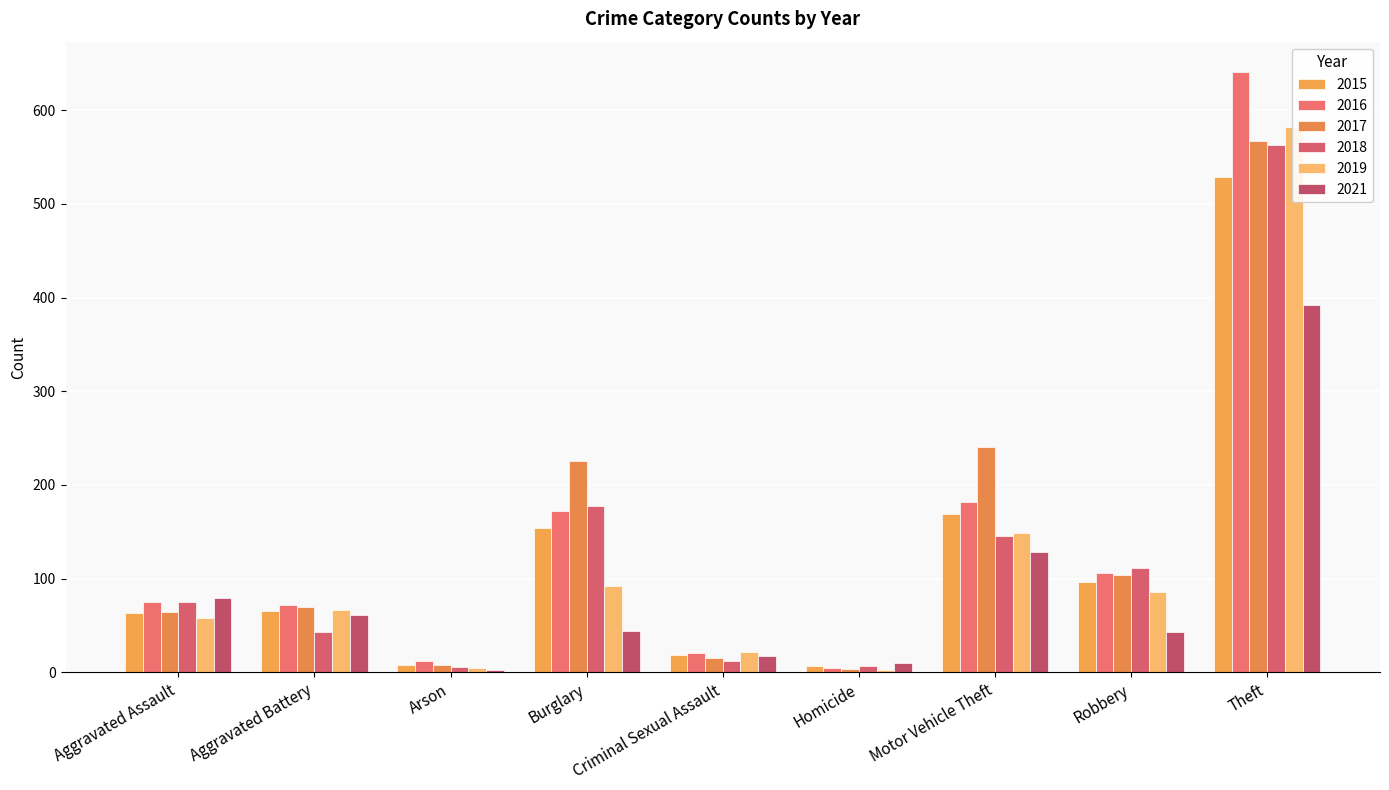

At which category does the chart reach its minimum across all series?

Homicide